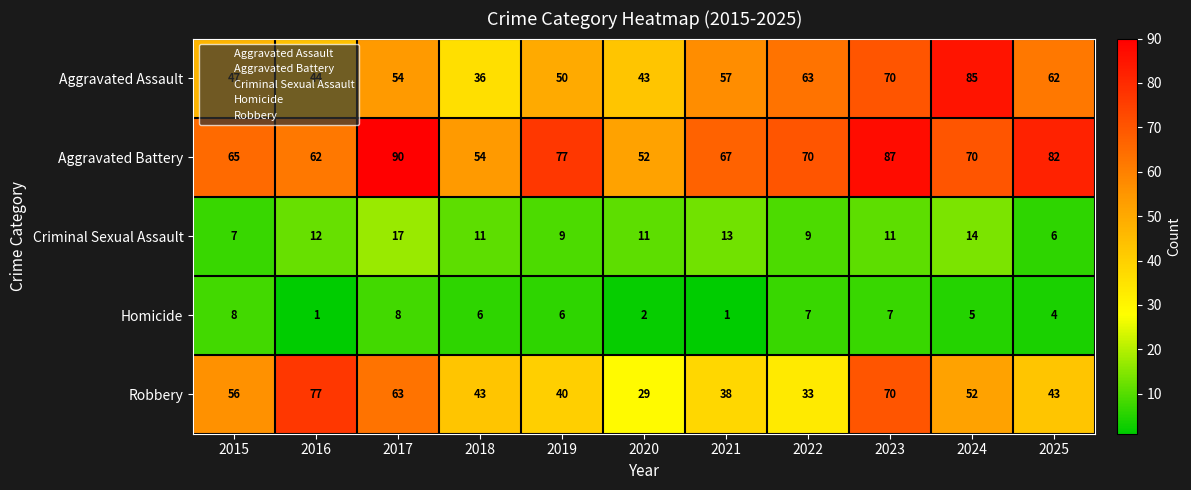

What is the approximate value of Criminal Sexual Assault at 2016, to the nearest 10?

10